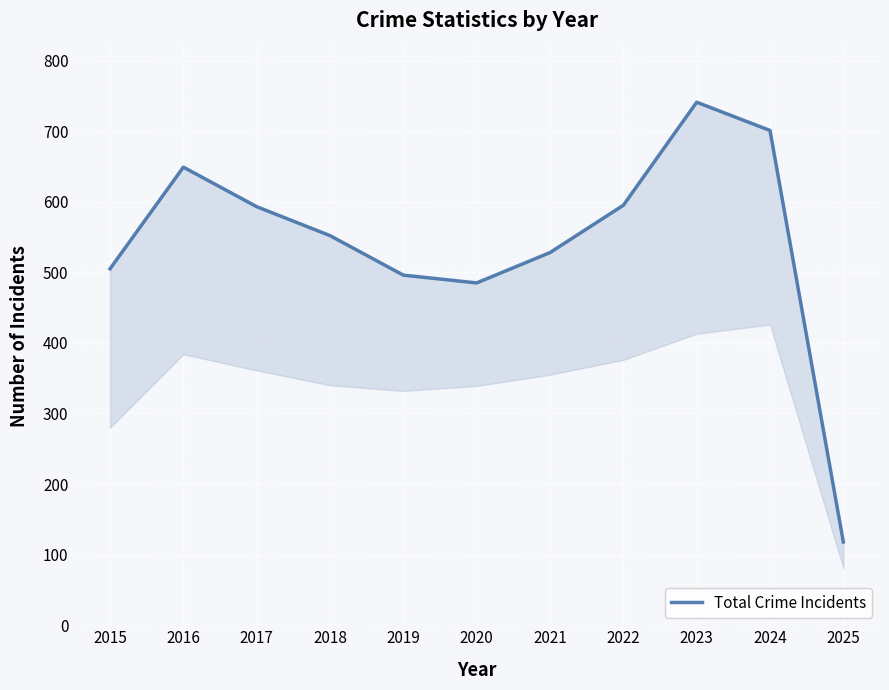

Which category has the highest value across all series?

2023